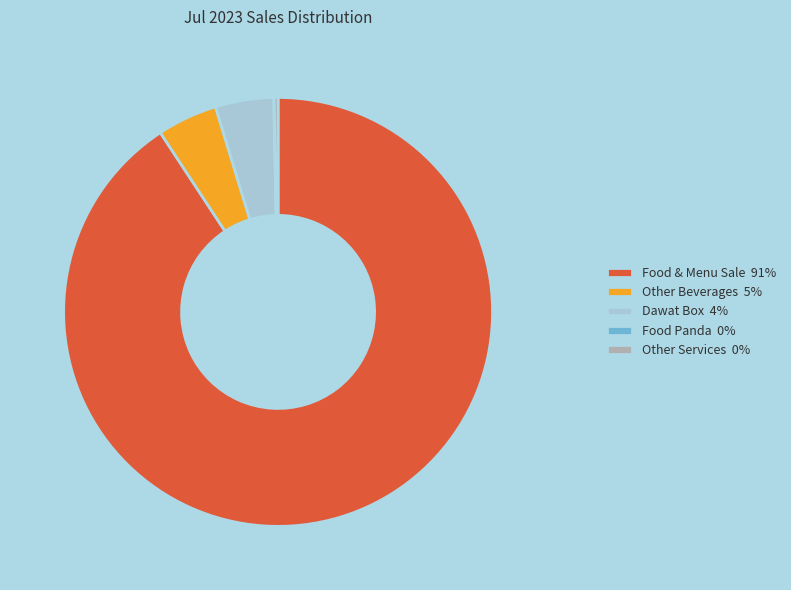

What is the ratio of the value at Other Beverages 5% to the value at Dawat Box 4%?

1.0